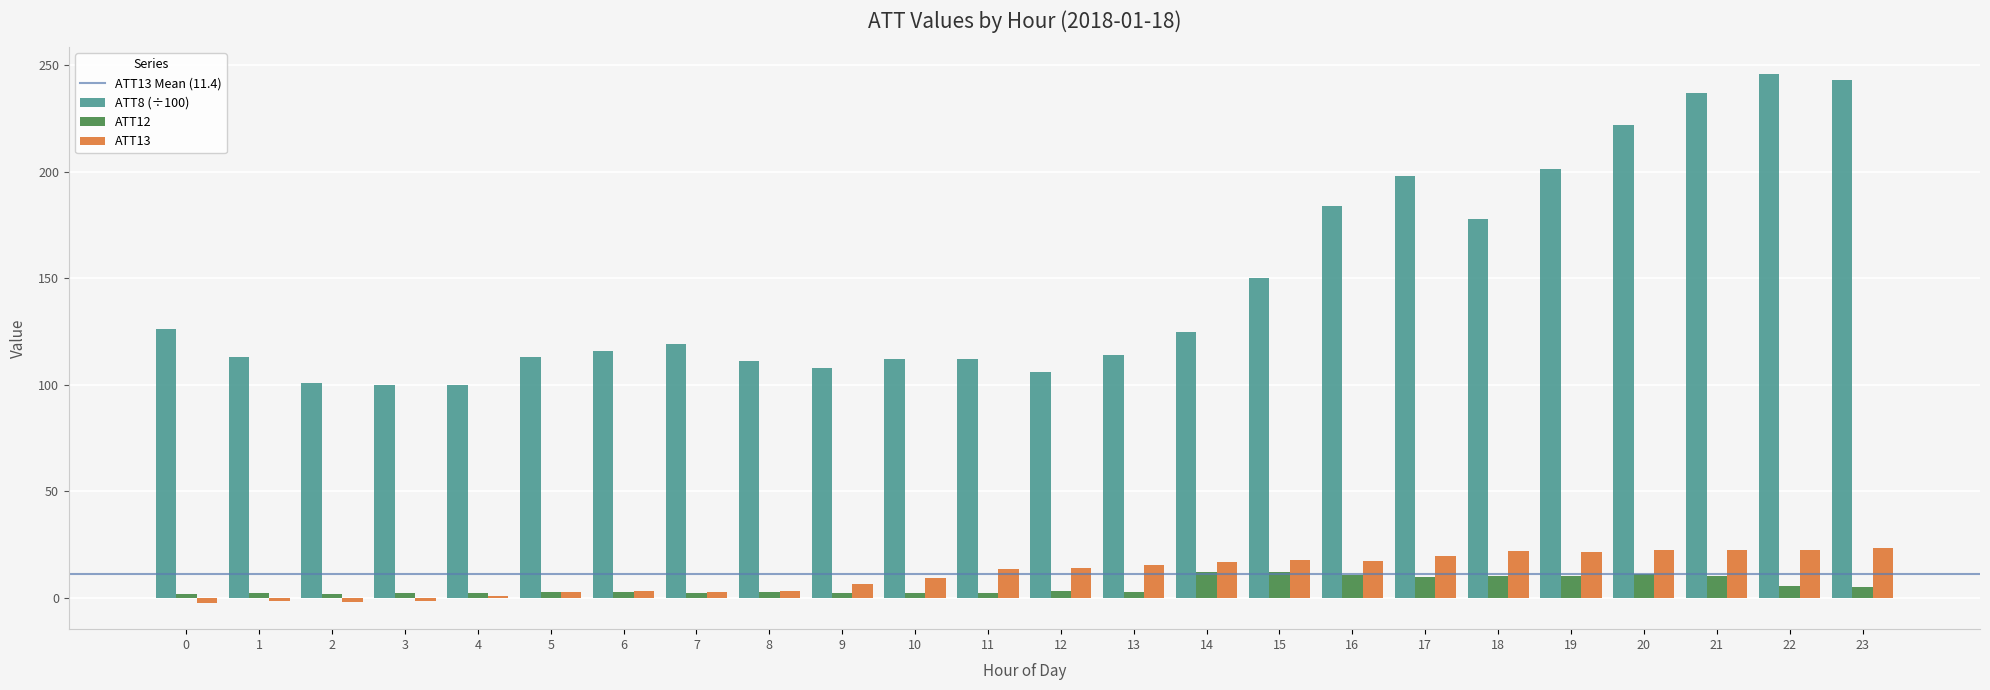

Is the value of ATT8 (÷100) at 9 greater than the value of ATT12 at 2?

Yes